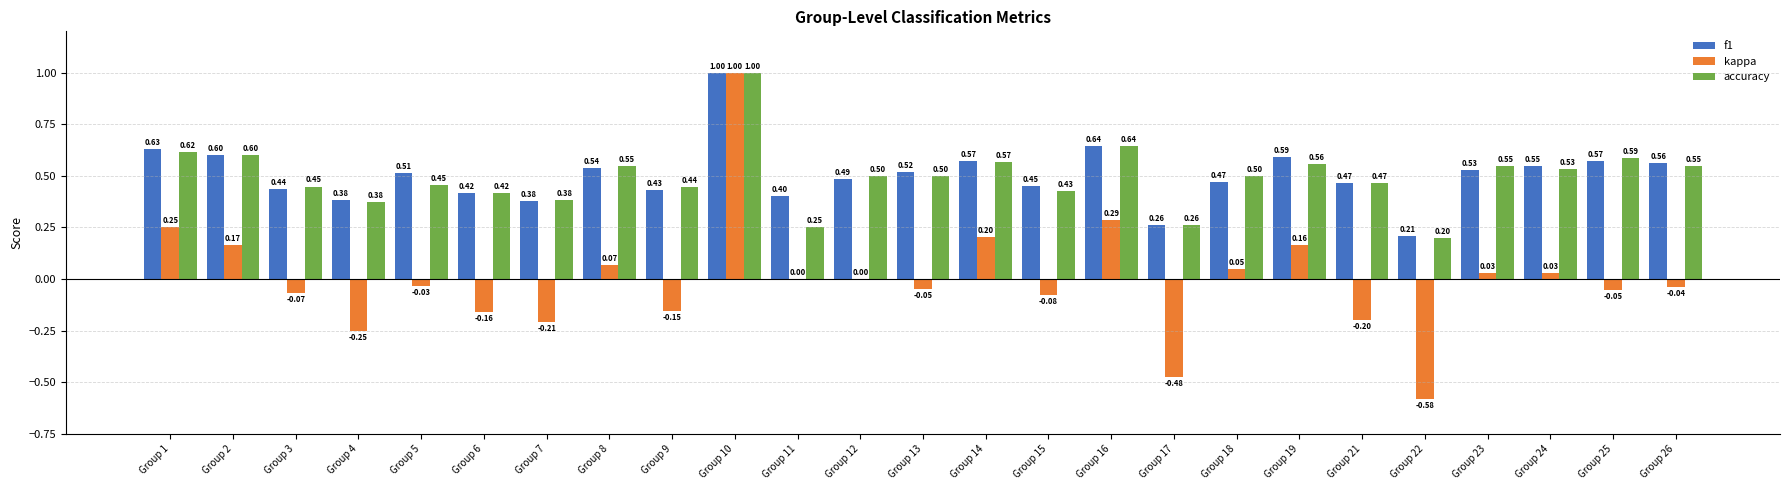

What is the total value across all series at Group 4?

0.5